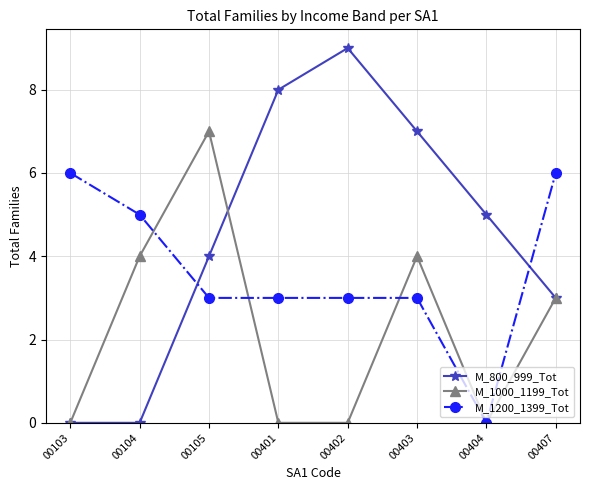

In M_800_999_Tot, how many points are higher than both neighbors (excluding endpoints)?

1